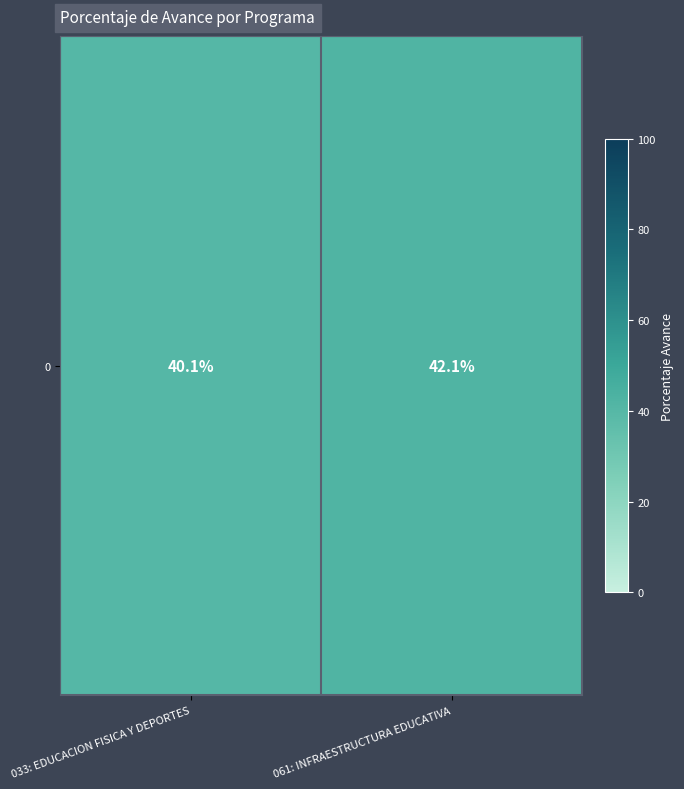

Between 033: EDUCACION FISICA Y DEPORTES and 061: INFRAESTRUCTURA EDUCATIVA, which is larger?

061: INFRAESTRUCTURA EDUCATIVA